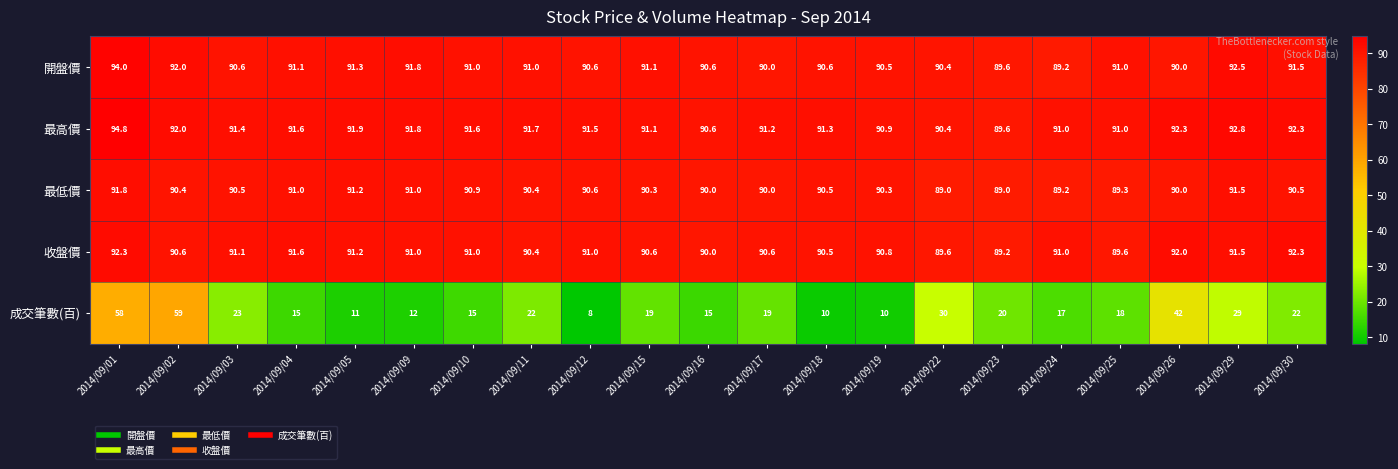

Rank the series at 2014/09/03 from highest to lowest value.

最高價, 收盤價, 開盤價, 最低價, 成交筆數(百)